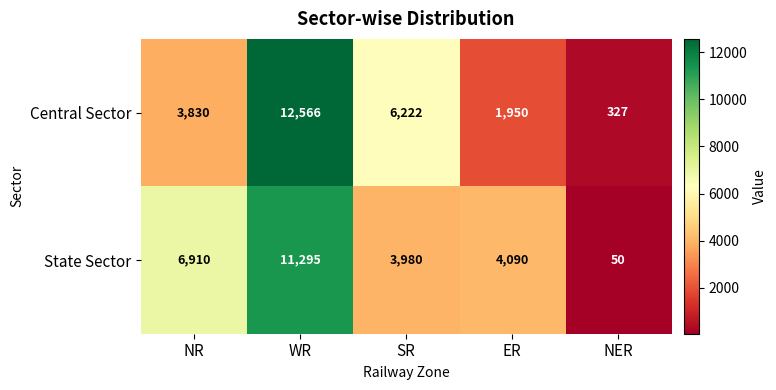

Between NR and SR, which series saw the biggest shift?

State Sector